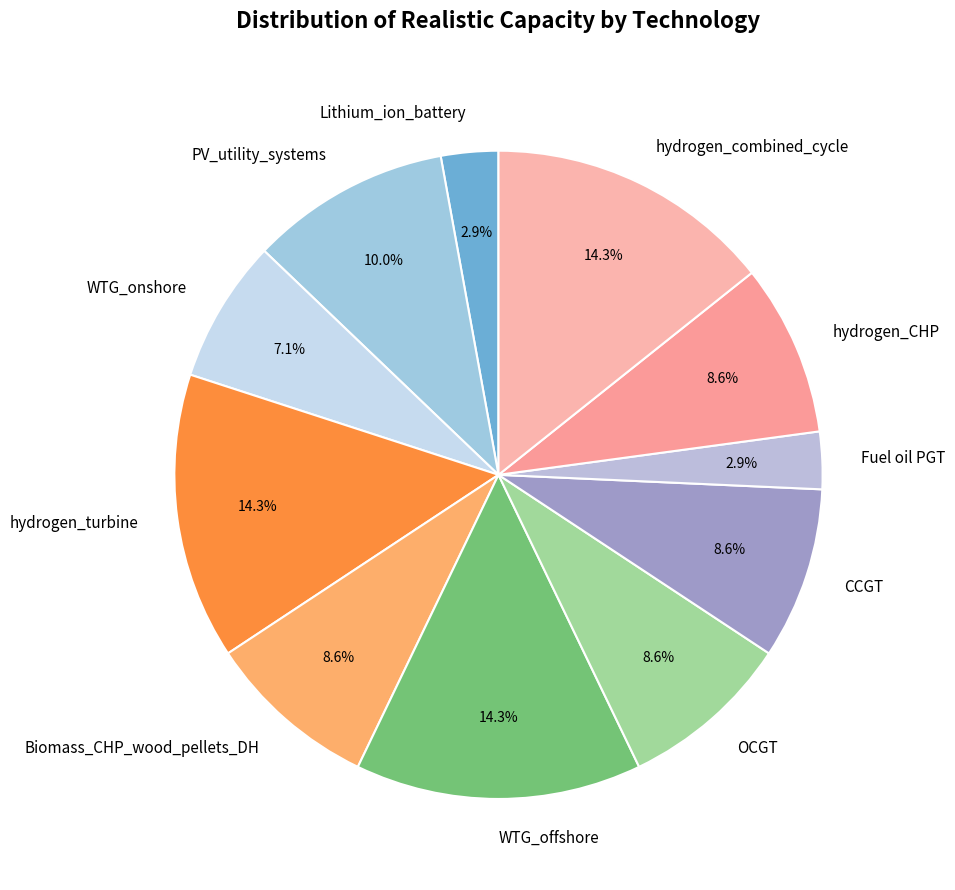

Is the sum of Fuel oil PGT and hydrogen_turbine greater than half?

No